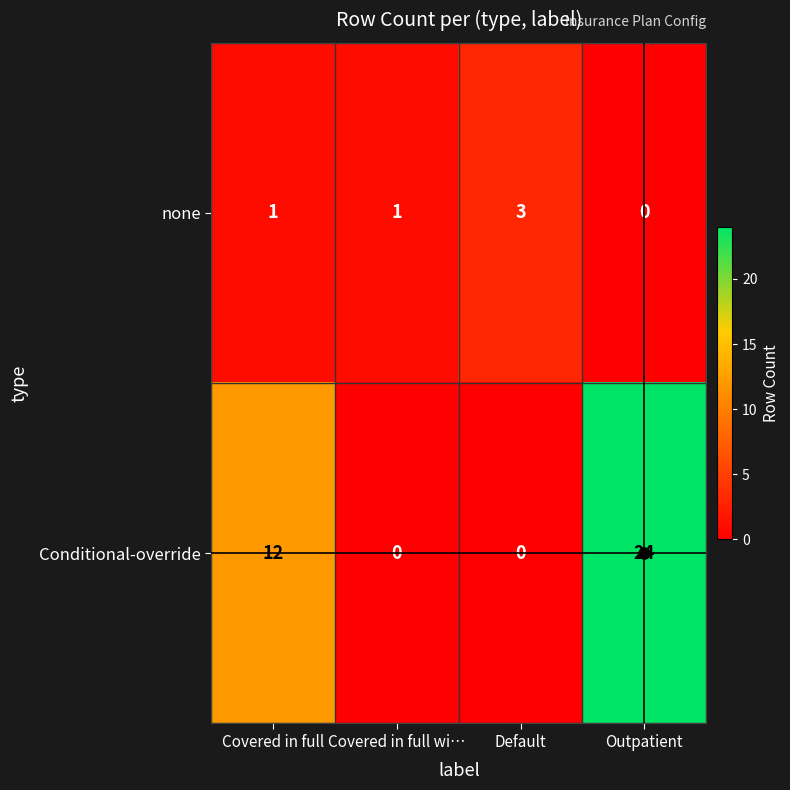

What is the difference between the maximum and minimum values in the none series?

3